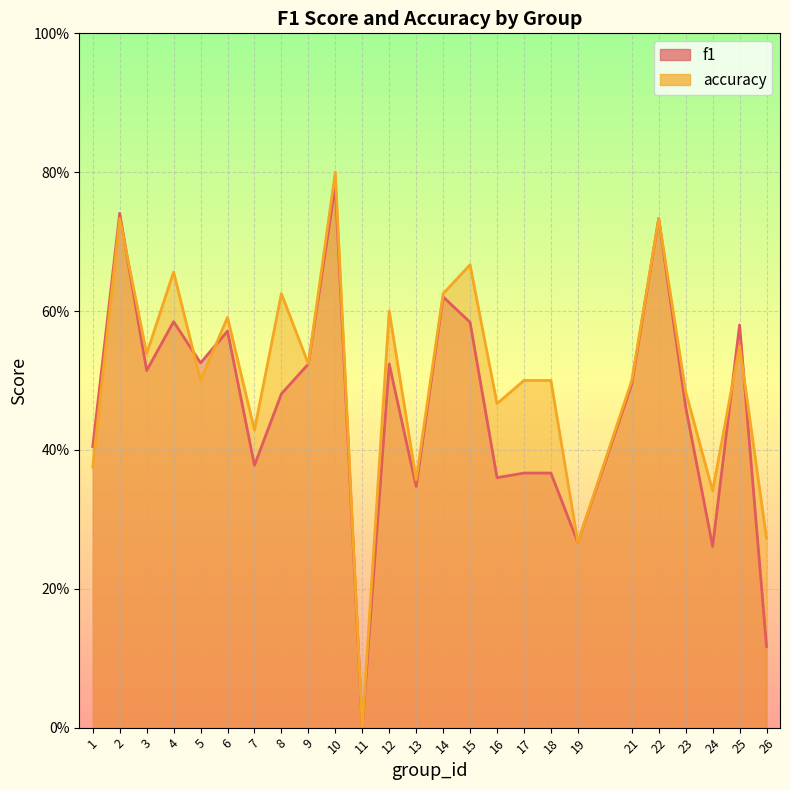

At which category does f1 reach its first local peak?

2